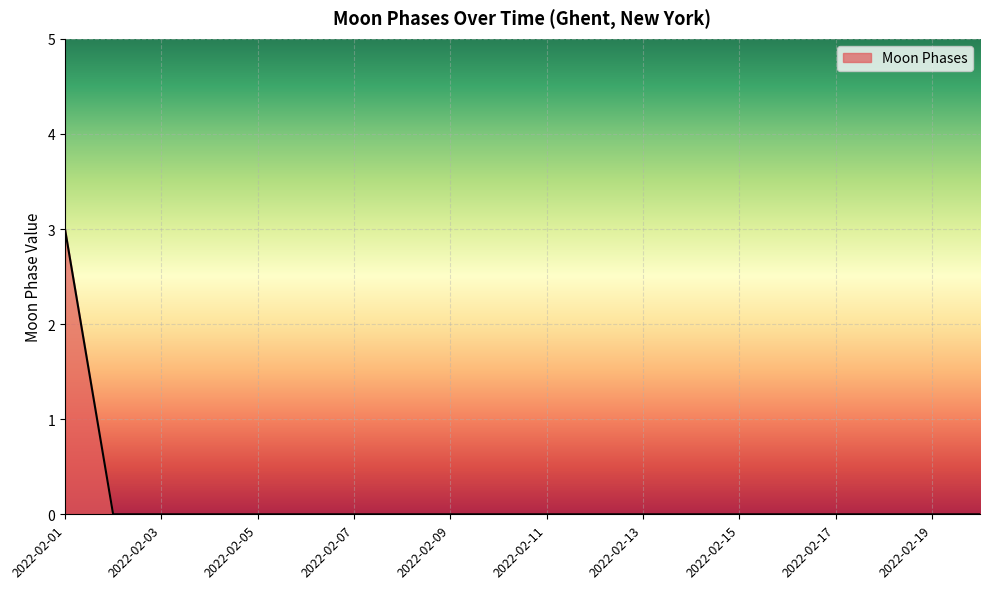

What is the greatest value displayed?

3